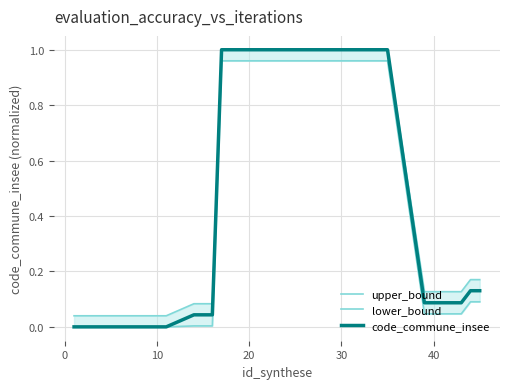

What are all the series names shown in the legend?

upper_bound, lower_bound, code_commune_insee